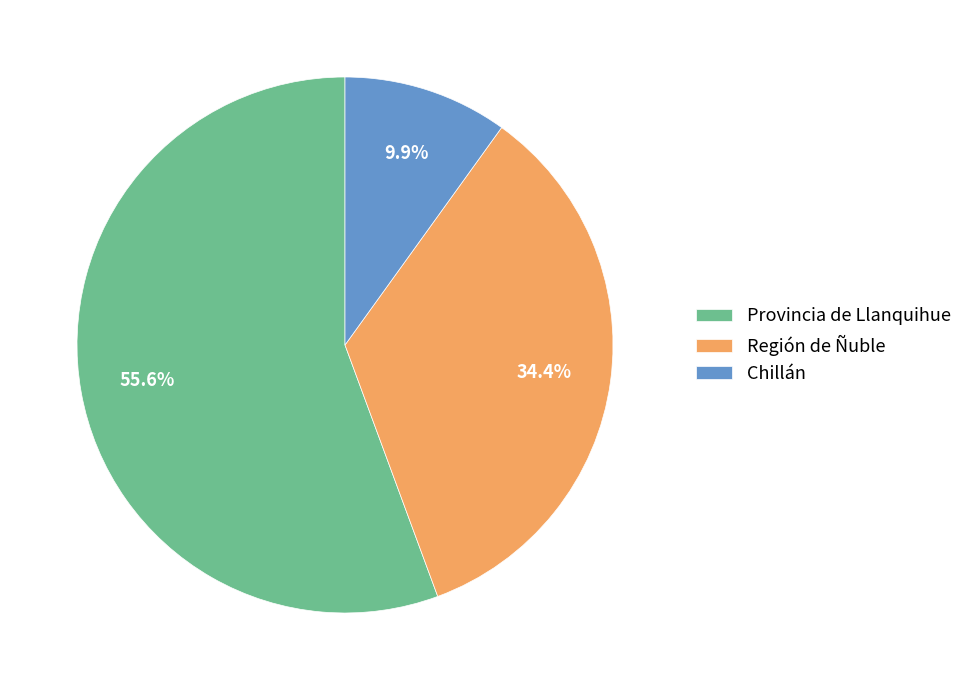

Which category accounts for the majority?

Provincia de Llanquihue